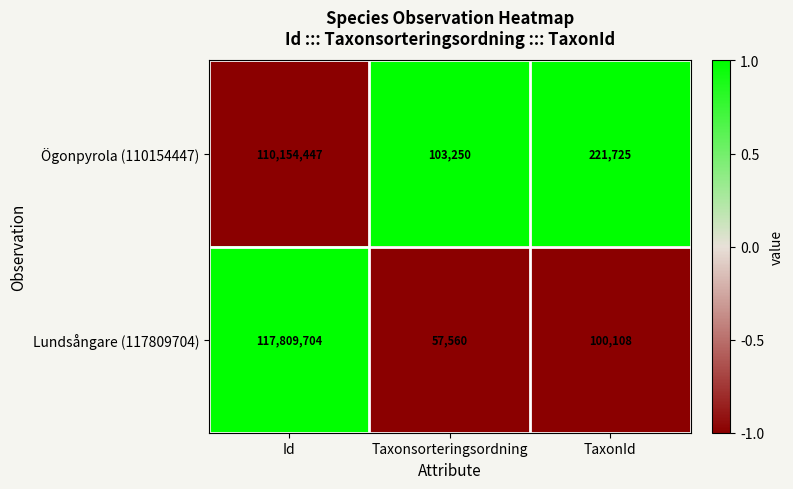

The value of Ögonpyrola (110154447) at Taxonsorteringsordning is 49796. True or false?

False